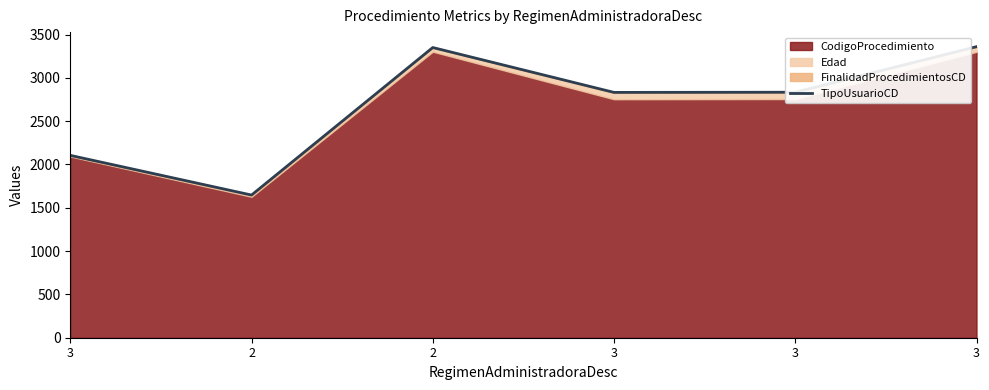

What is the label of the 5th point from the left?

3